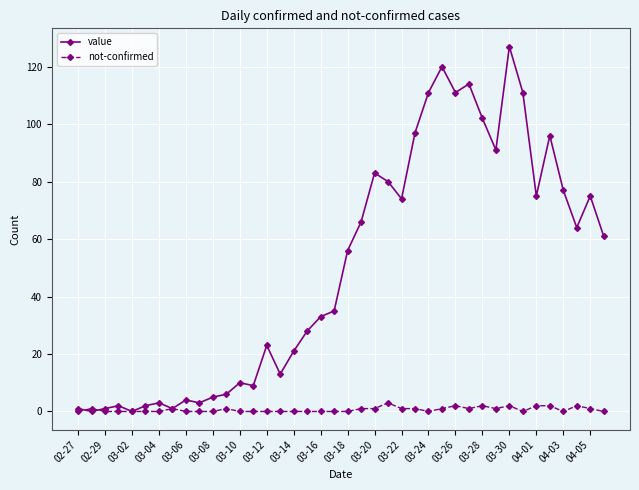

How many series are shown in this chart?

2